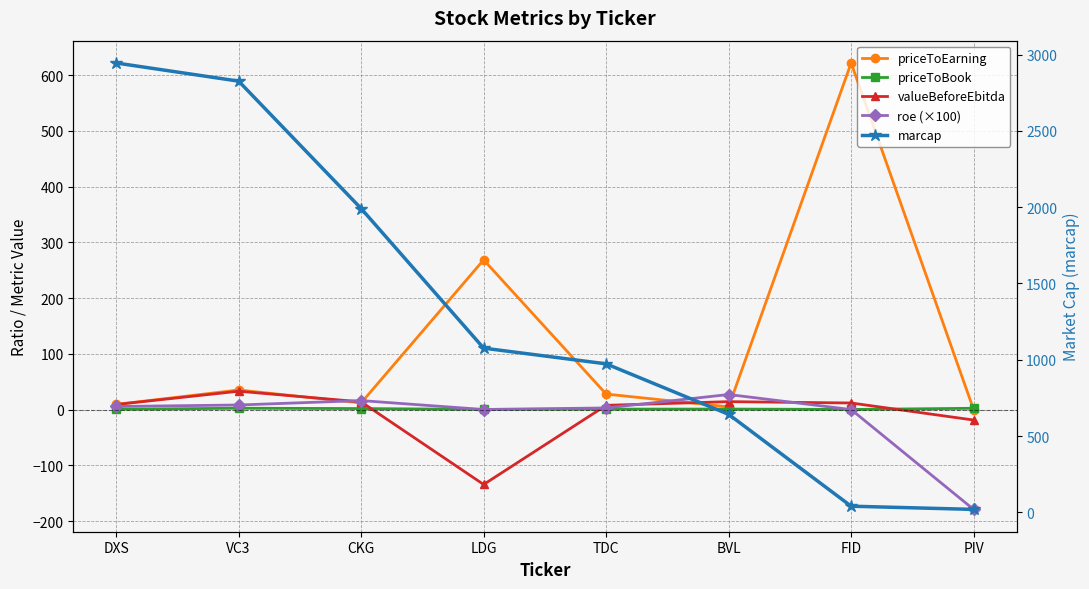

What are all the series names shown in the legend?

priceToEarning, priceToBook, valueBeforeEbitda, roe (×100), marcap